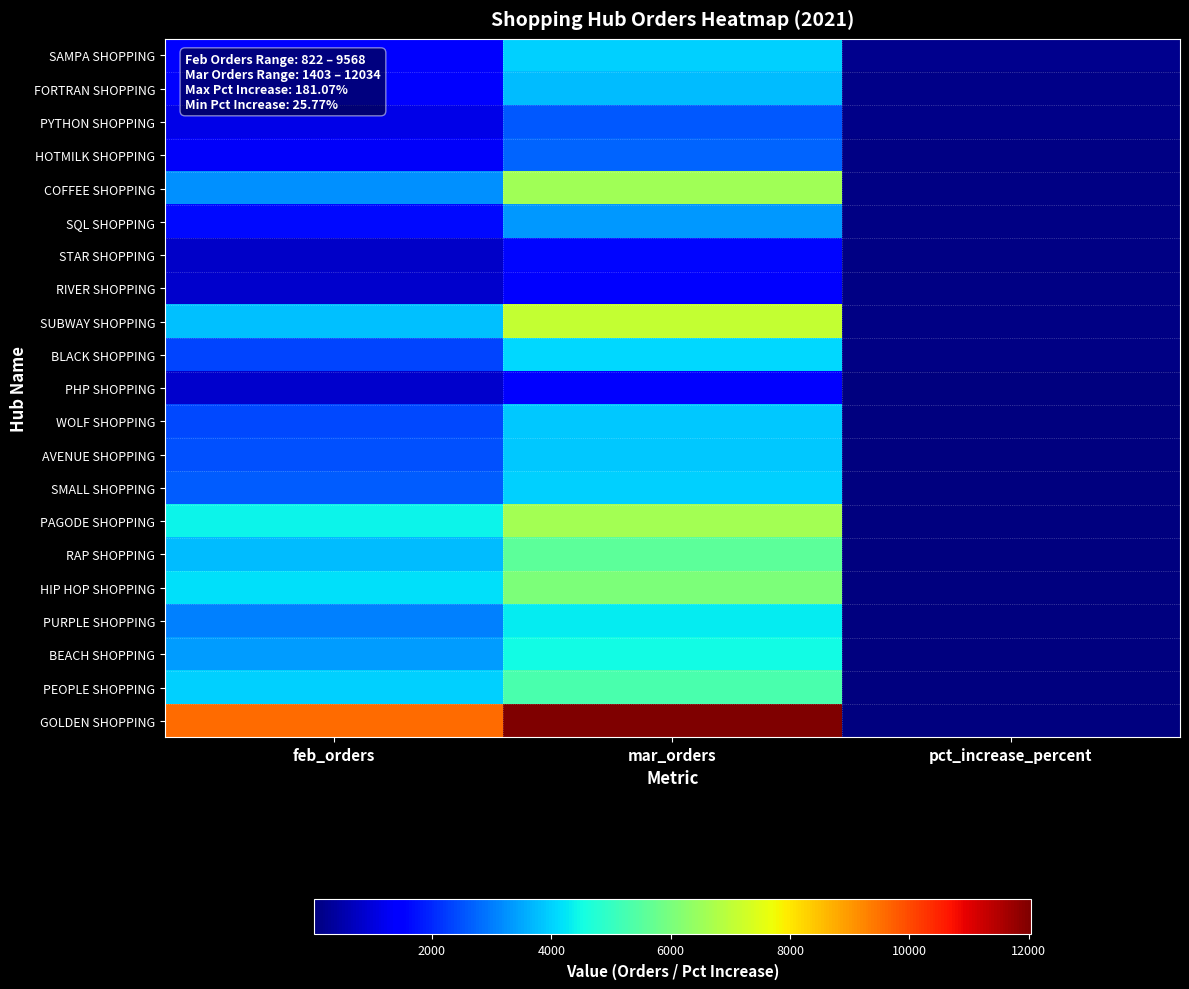

Which series has the largest total across all categories?

GOLDEN SHOPPING